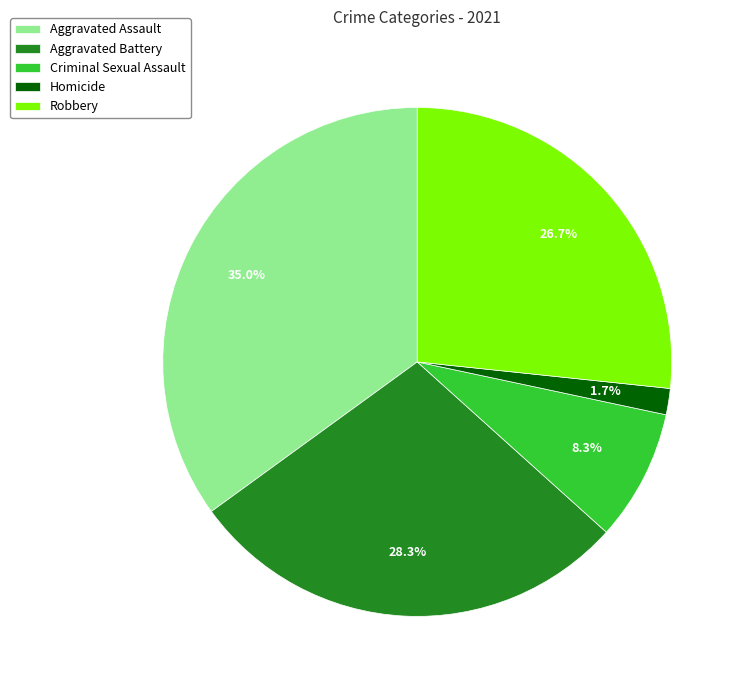

Rank the categories by value from lowest to highest.

Homicide, Criminal Sexual Assault, Robbery, Aggravated Battery, Aggravated Assault